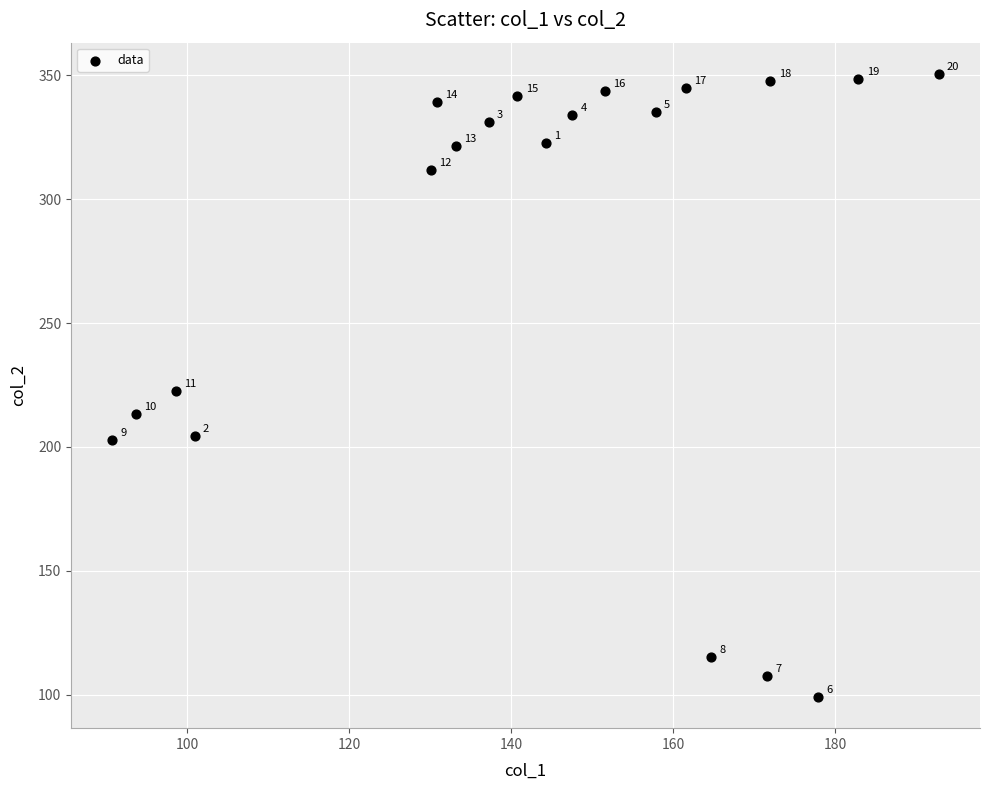

What is the range of Y values (max minus min)?

251.4